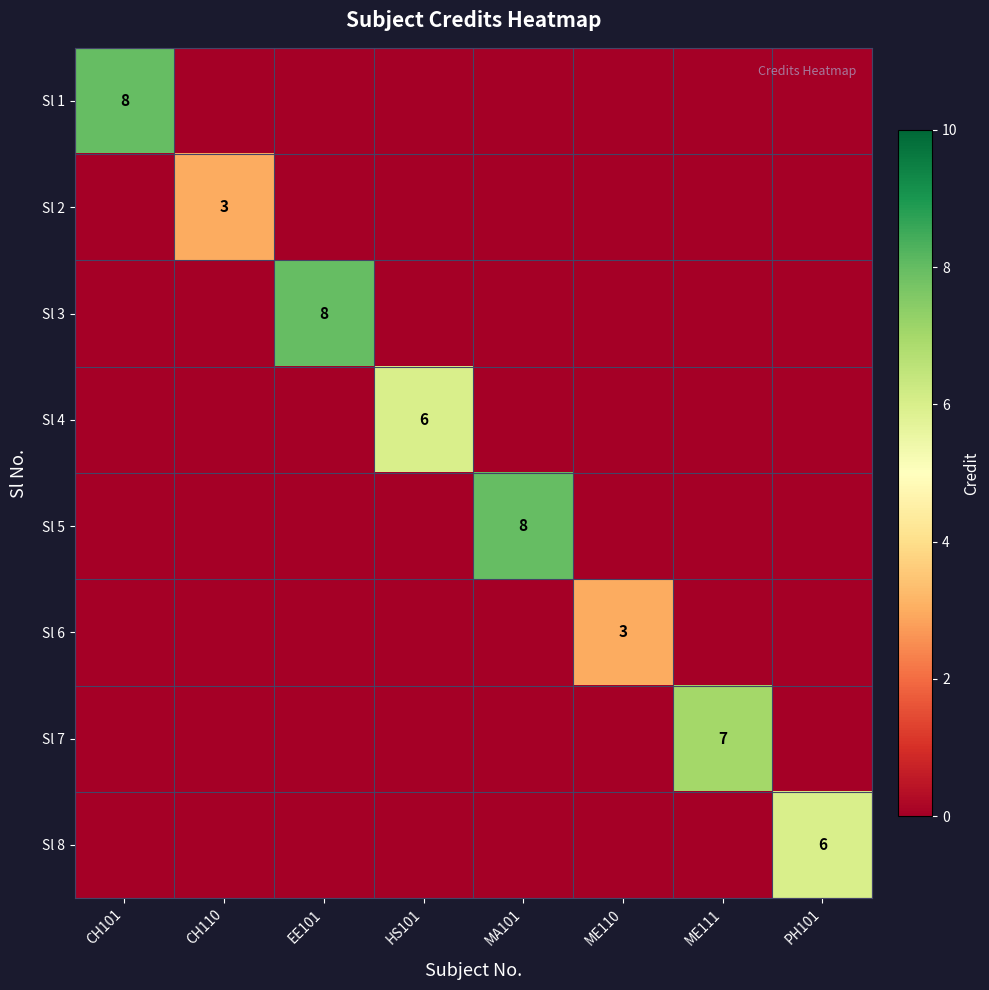

How many series are shown in this chart?

8